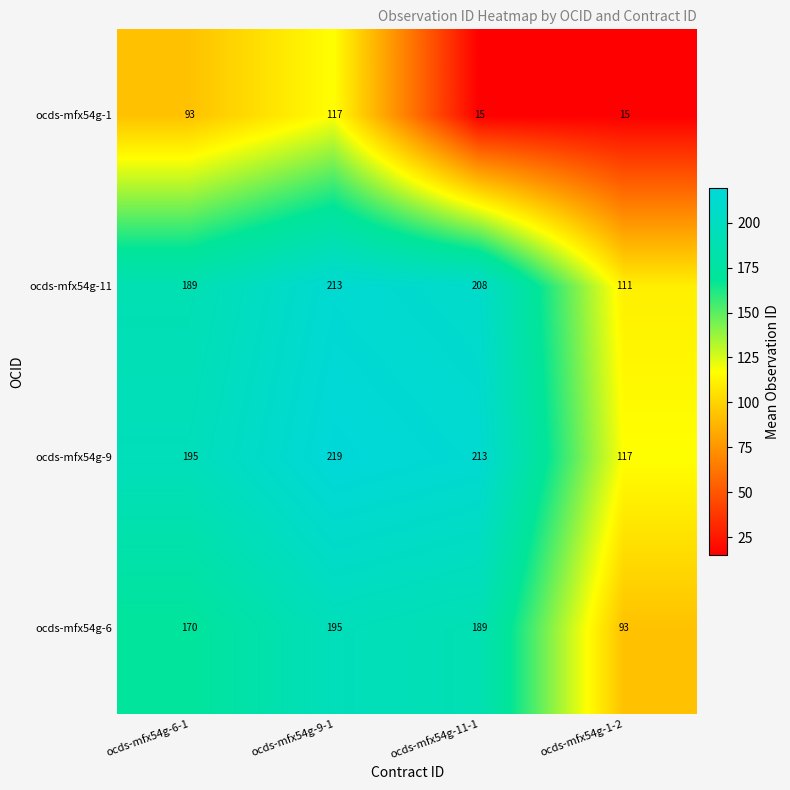

What is the spread (max minus min) of values at ocds-mfx54g-9-1?

102